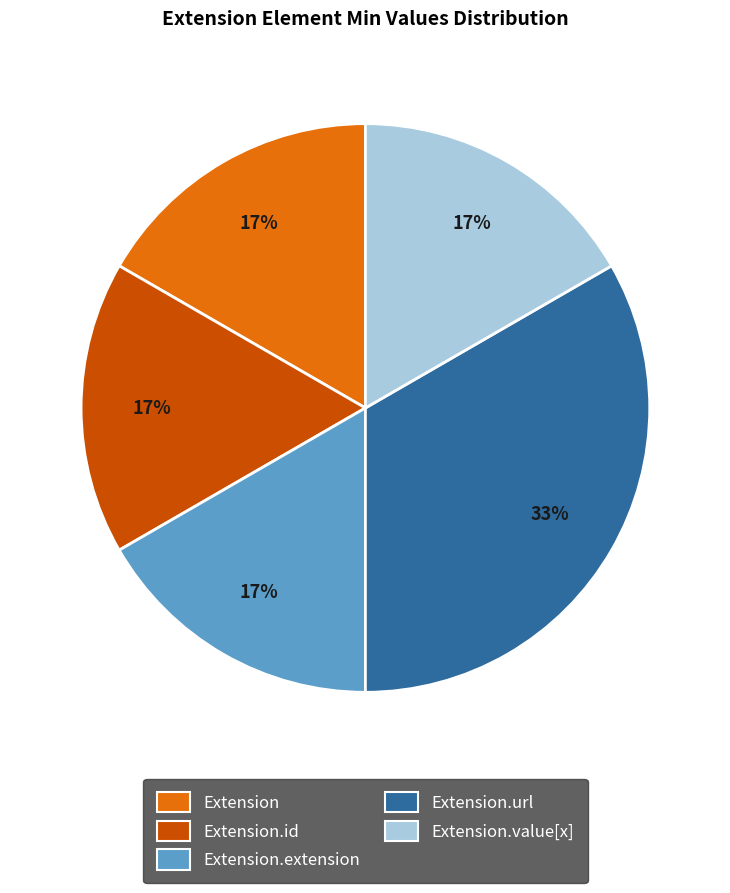

To the nearest percent, what is the average slice percentage?

20%